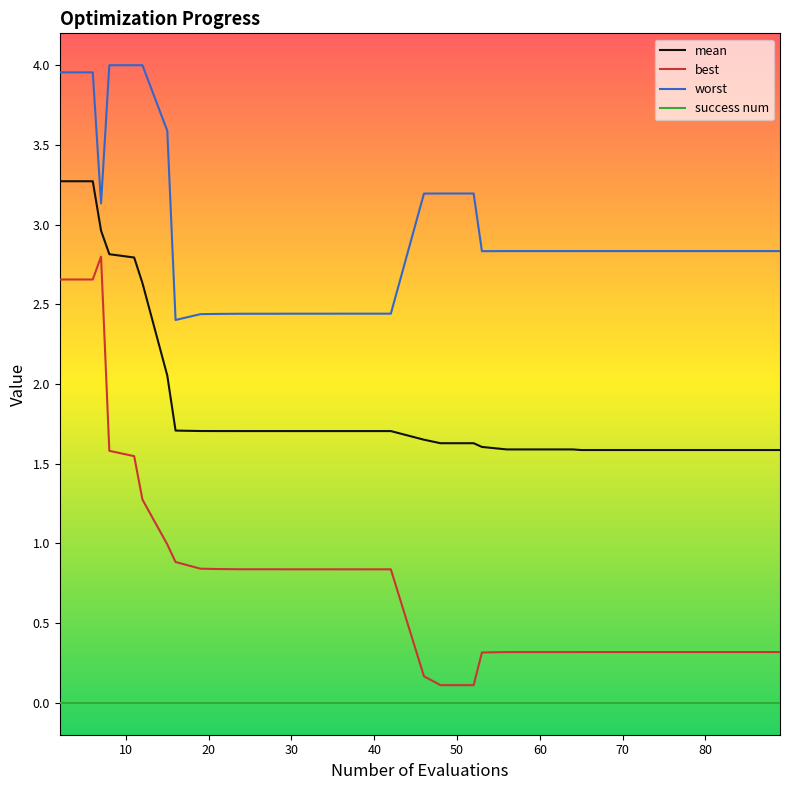

What is the maximum value for best?

2.8